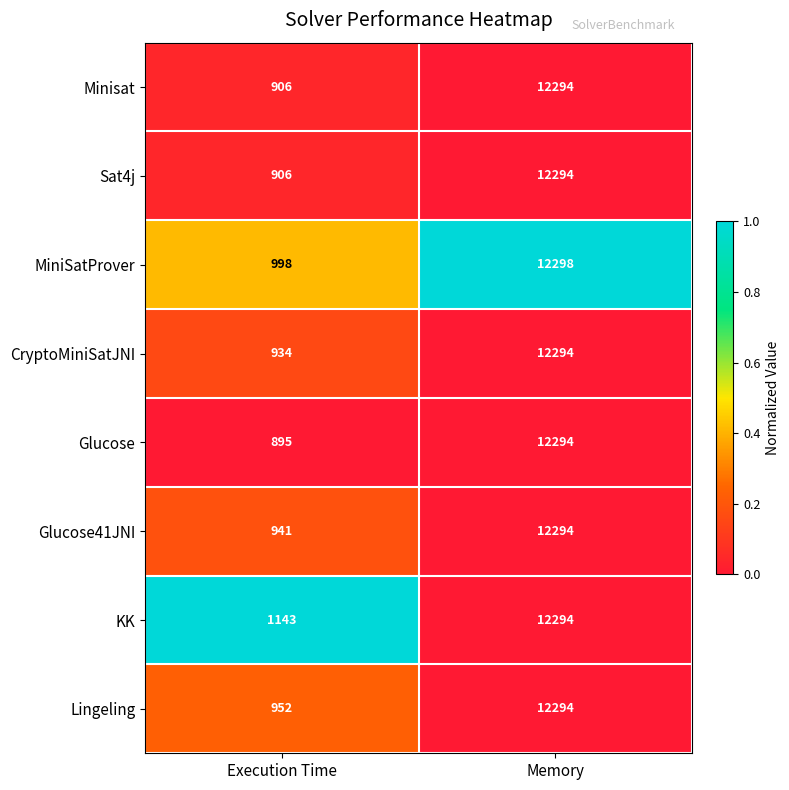

What value does the CryptoMiniSatJNI series have at Execution Time, to the nearest 10?

930